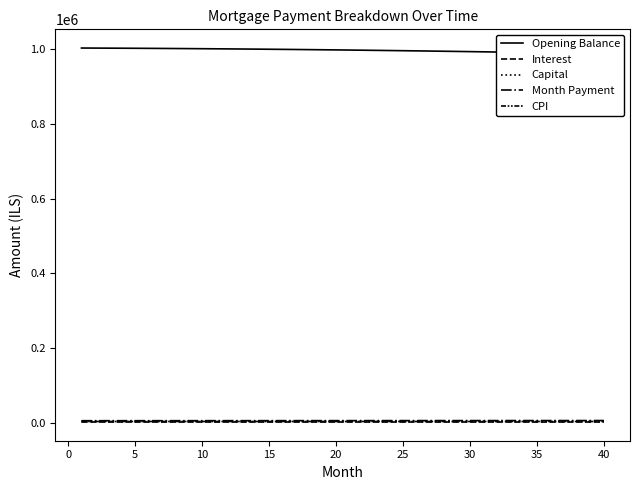

Reading left to right, transcribe all the data shown in this chart.

Opening Balance: 1003333.3	1003182.4	1003019.2	1002843.9	1002656.2	1002456.2	1002243.6	1002018.5	1001780.8	1001530.4	1001267.1	1000991.0	1000701.9	1000399.8	1000084.5	999756.0	999414.2	999059.0	998690.3	998308.1	997912.3	997502.7	997079.3	996642.0	996190.7	995725.3	995245.7	994751.9	994243.7	993721.1	993183.9	992632.2	992065.7	991484.4	990888.2	990277.0	989650.8	989009.3	988352.6	987680.5
Interest: 1881.2	1881.0	1880.7	1880.3	1880.0	1879.6	1879.2	1878.8	1878.3	1877.9	1877.4	1876.9	1876.3	1875.8	1875.2	1874.5	1873.9	1873.2	1872.5	1871.8	1871.1	1870.3	1869.5	1868.7	1867.9	1867.0	1866.1	1865.2	1864.2	1863.2	1862.2	1861.2	1860.1	1859.0	1857.9	1856.8	1855.6	1854.4	1853.2	1851.9
Capital: 3483.8	3495.4	3507.1	3518.8	3530.5	3542.2	3554.1	3565.9	3577.8	3589.7	3601.7	3613.7	3625.7	3637.8	3649.9	3662.1	3674.3	3686.6	3698.8	3711.2	3723.6	3736.0	3748.4	3760.9	3773.4	3786.0	3798.7	3811.3	3824.0	3836.8	3849.6	3862.4	3875.3	3888.2	3901.1	3914.1	3927.2	3940.3	3953.4	3966.6
Month Payment: 5365.1	5376.4	5387.7	5399.1	5410.5	5421.9	5433.3	5444.7	5456.1	5467.6	5479.1	5490.5	5502.1	5513.6	5525.1	5536.6	5548.2	5559.8	5571.4	5583.0	5594.6	5606.3	5617.9	5629.6	5641.3	5653.0	5664.7	5676.5	5688.2	5700.0	5711.8	5723.6	5735.4	5747.2	5759.1	5770.9	5782.8	5794.7	5806.6	5818.5
CPI: 3332.8	3332.3	3331.7	3331.1	3330.4	3329.7	3329.0	3328.2	3327.3	3326.5	3325.6	3324.6	3323.6	3322.5	3321.4	3320.3	3319.1	3317.9	3316.6	3315.3	3314.0	3312.6	3311.1	3309.6	3308.1	3306.5	3304.8	3303.1	3301.4	3299.6	3297.8	3295.9	3294.0	3292.0	3290.0	3287.9	3285.8	3283.6	3281.3	3279.1